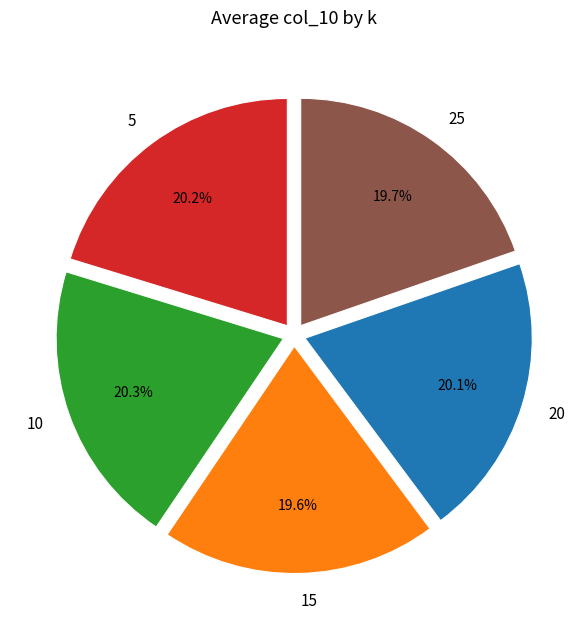

Is 25 the majority of the pie?

No